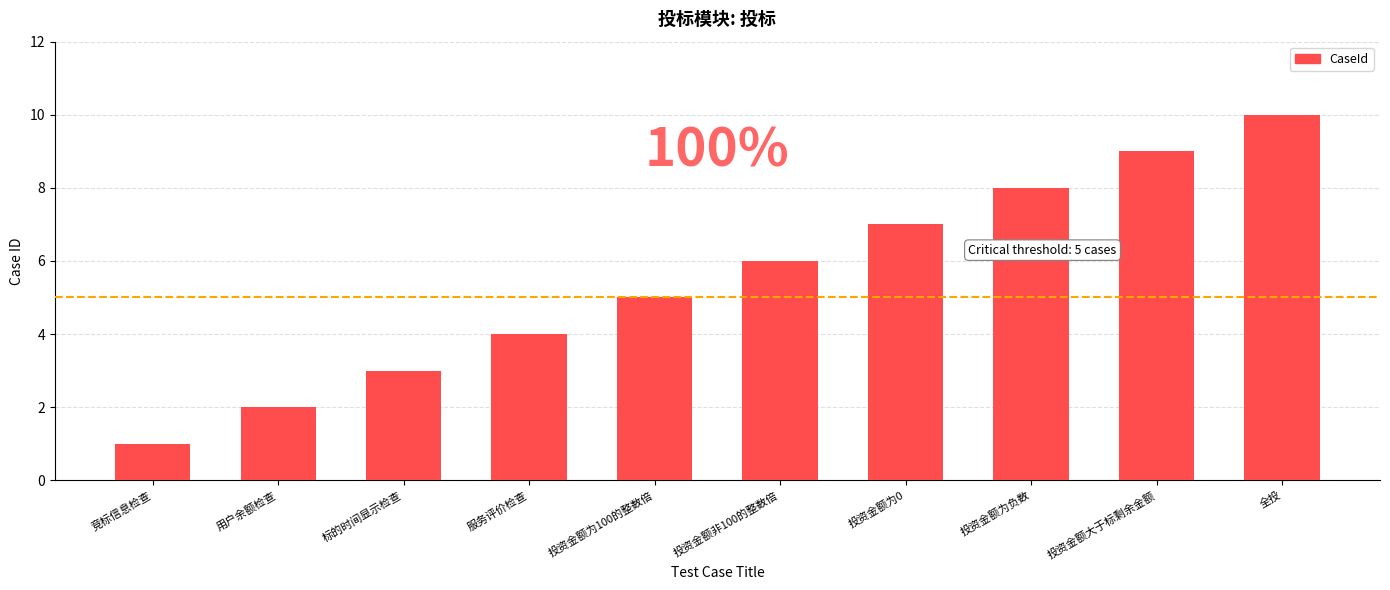

What is the approximate value at 投资金额大于标剩余金额?

9